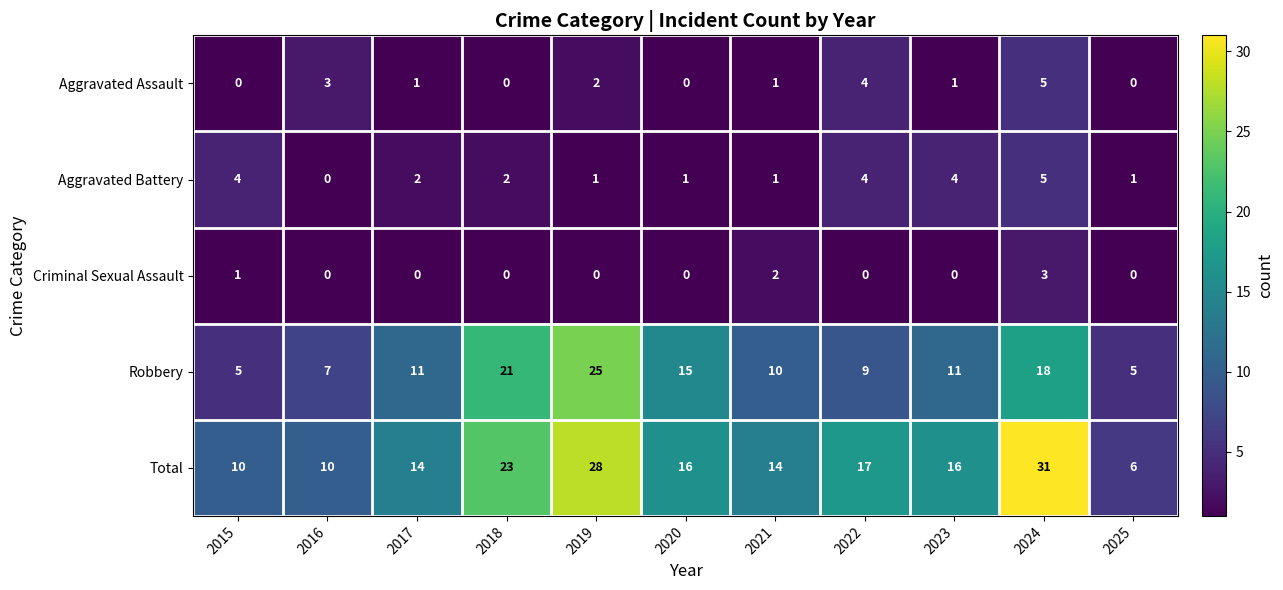

What is the maximum value shown in the chart?

31